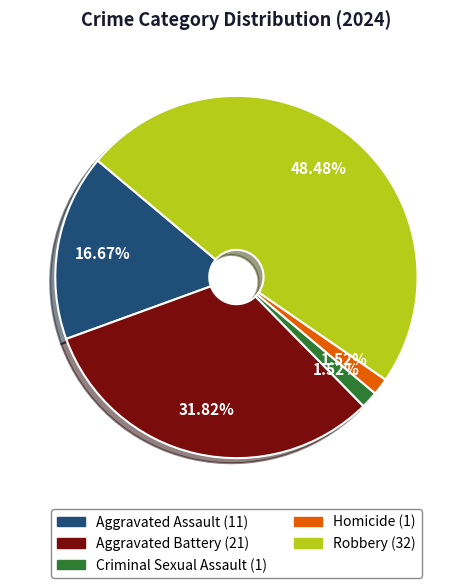

What percentage is NOT represented by Aggravated Battery?

68.2%